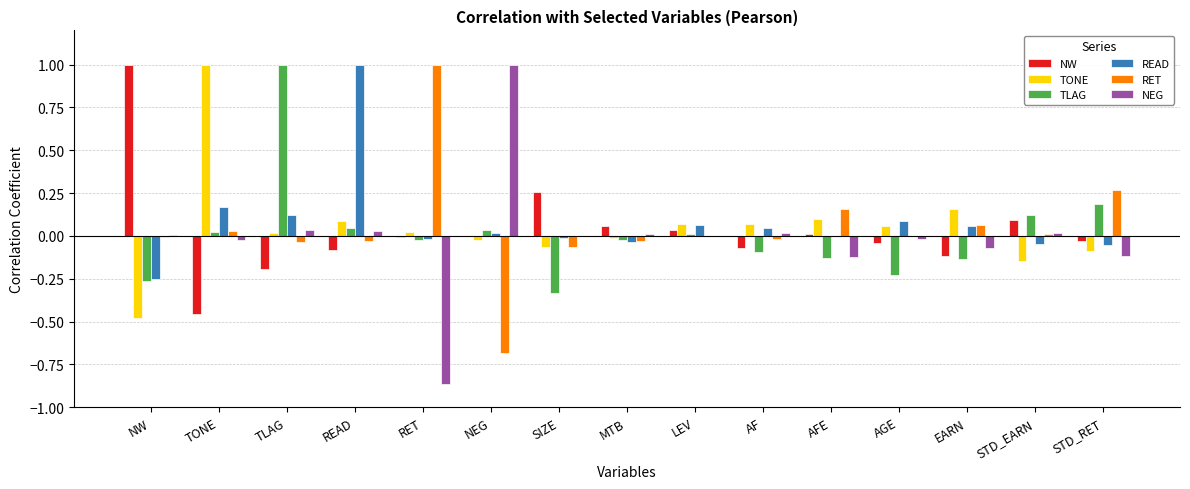

The value of TONE at RET is 0.0. True or false?

True